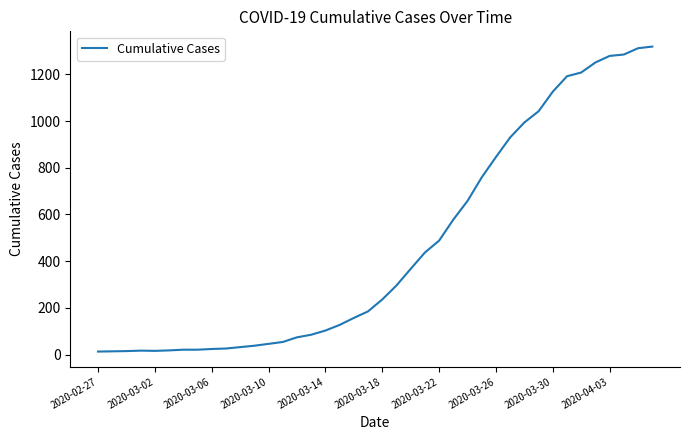

Is this an area chart (filled region under the line)?

No